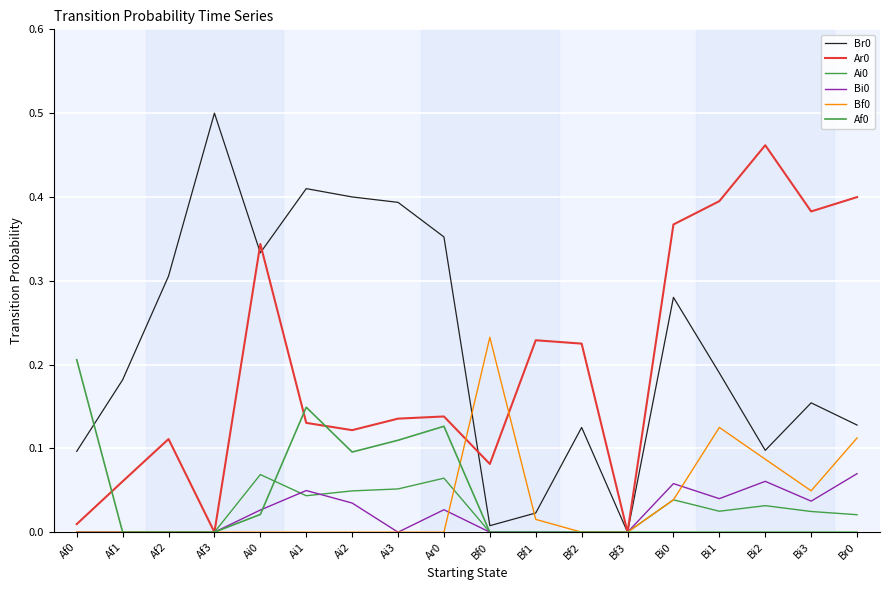

Is this an area chart (filled region under the line)?

No